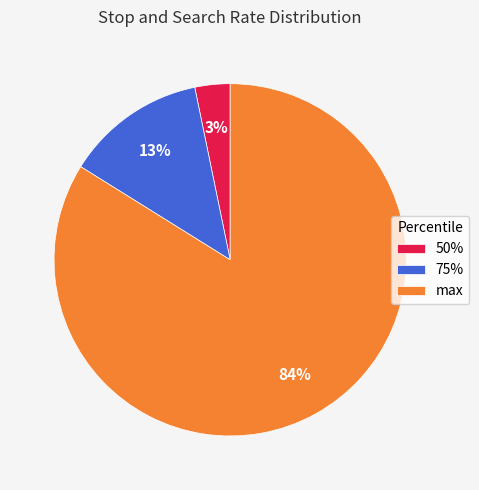

Between 75% and 50%, which is larger?

75%